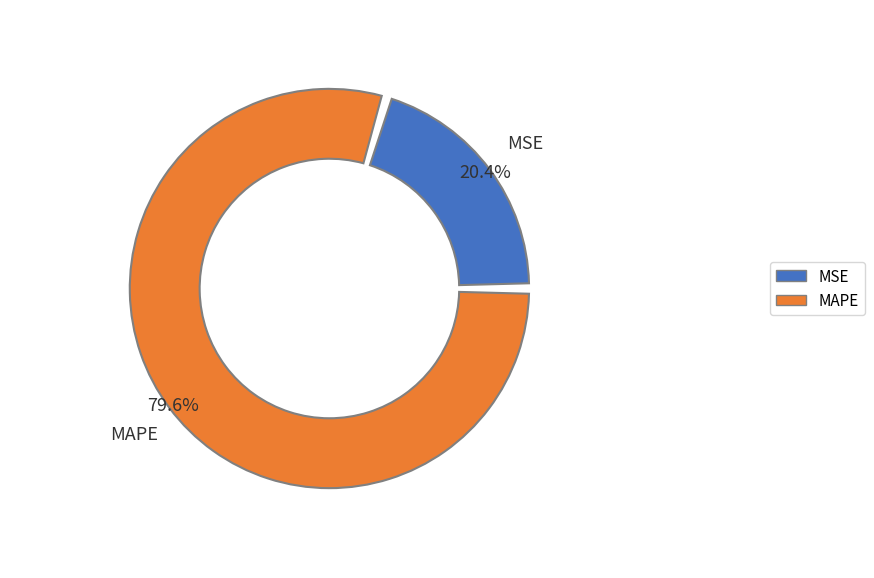

What percentage is NOT represented by MSE?

79.6%